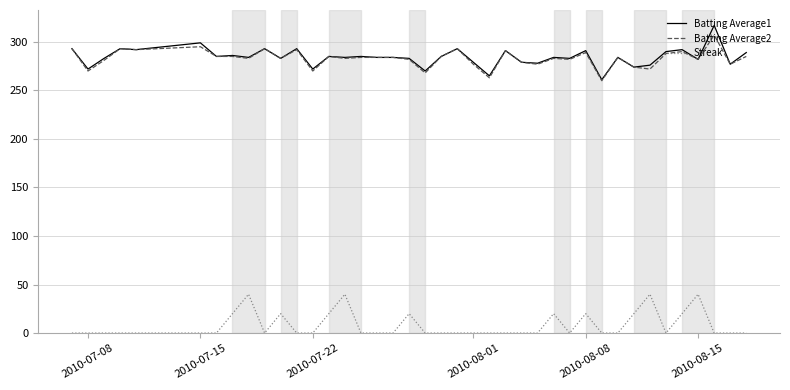

True or false: Streak and Batting Average1 cross at least once.

False